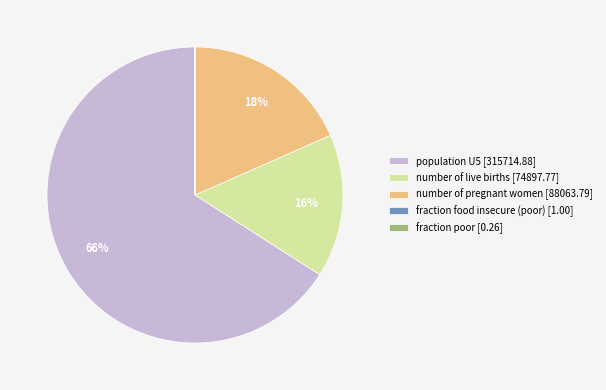

To the nearest percent, what percentage of the pie is number of live births [74897.77]?

16%